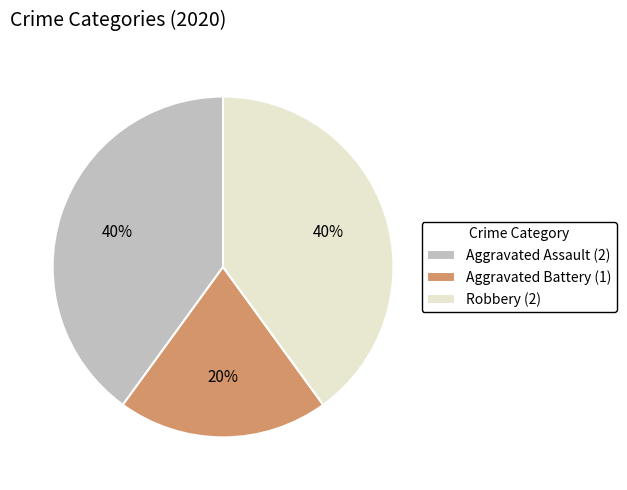

Approximately how many times larger is the value at Aggravated Assault compared to Aggravated Battery?

2.0